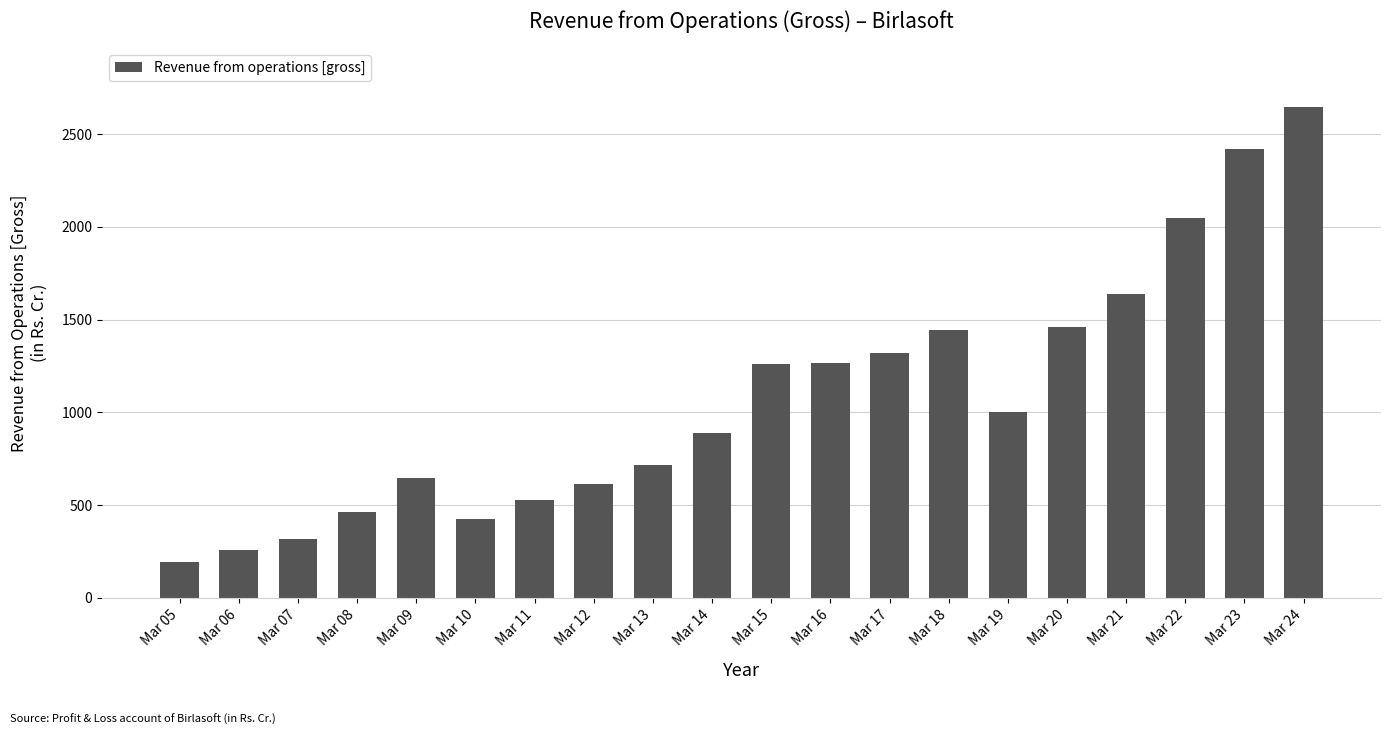

What is the smallest value displayed?

193.2